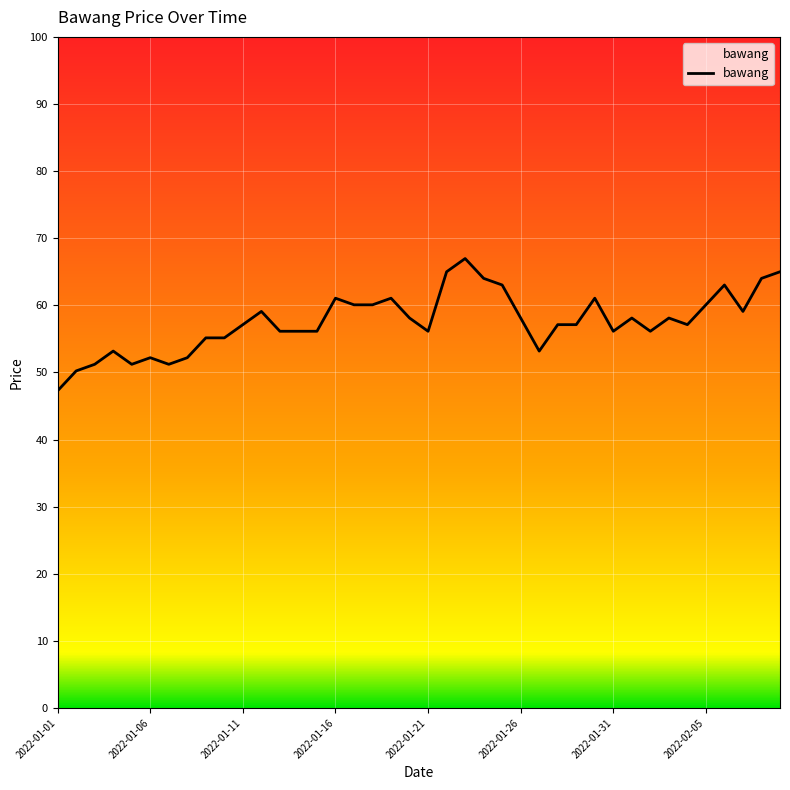

What is the smallest value displayed?

47.3